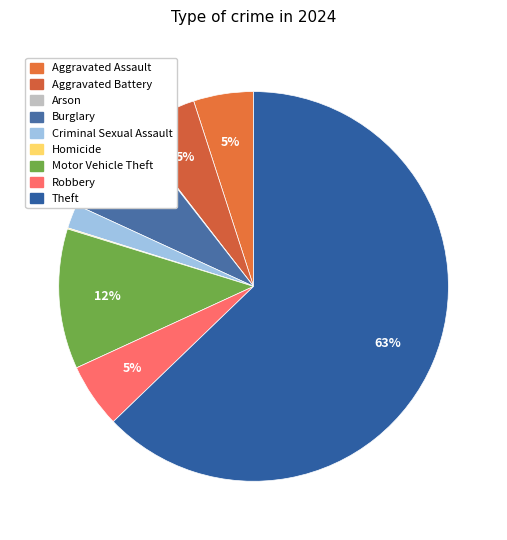

Is it true that Homicide is 0% of the pie?

True